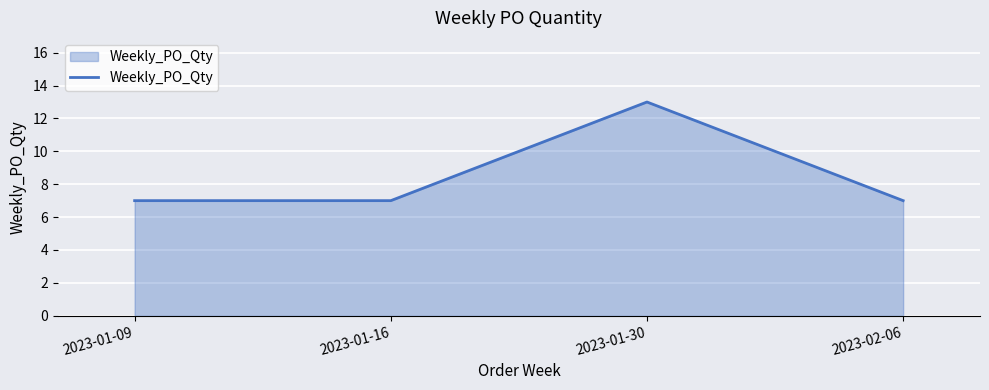

Approximately how many times larger is the value at 2023-01-09 compared to 2023-01-30?

0.5